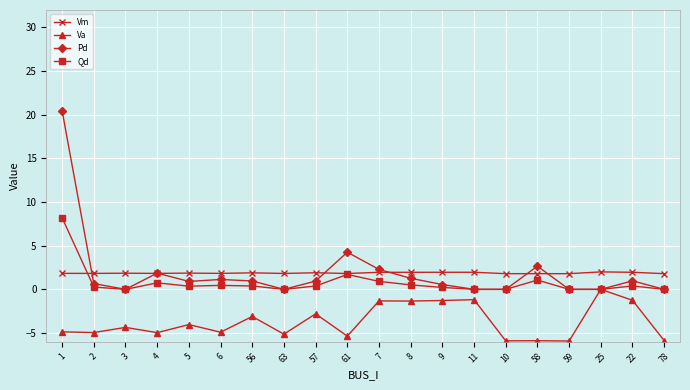

True or false: Vm has more than 0 interior local peaks.

True